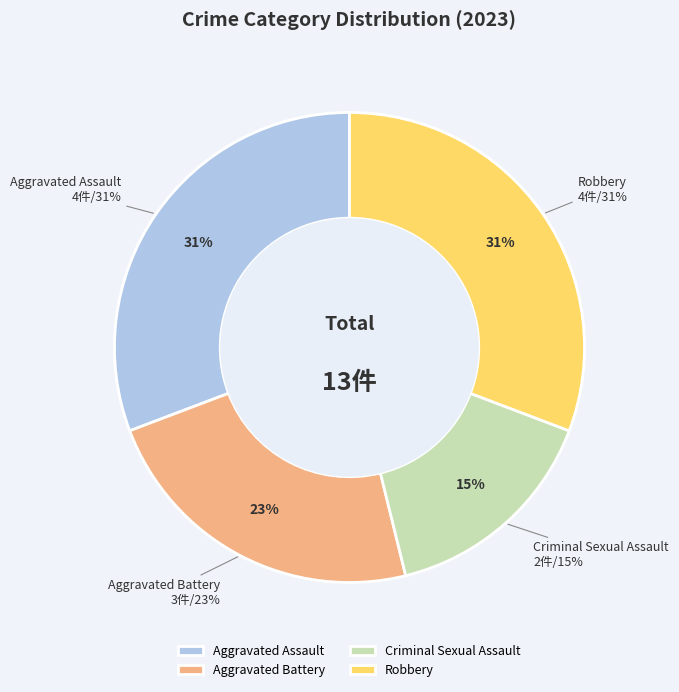

Which has a higher value, Aggravated Assault or Criminal Sexual Assault?

Aggravated Assault